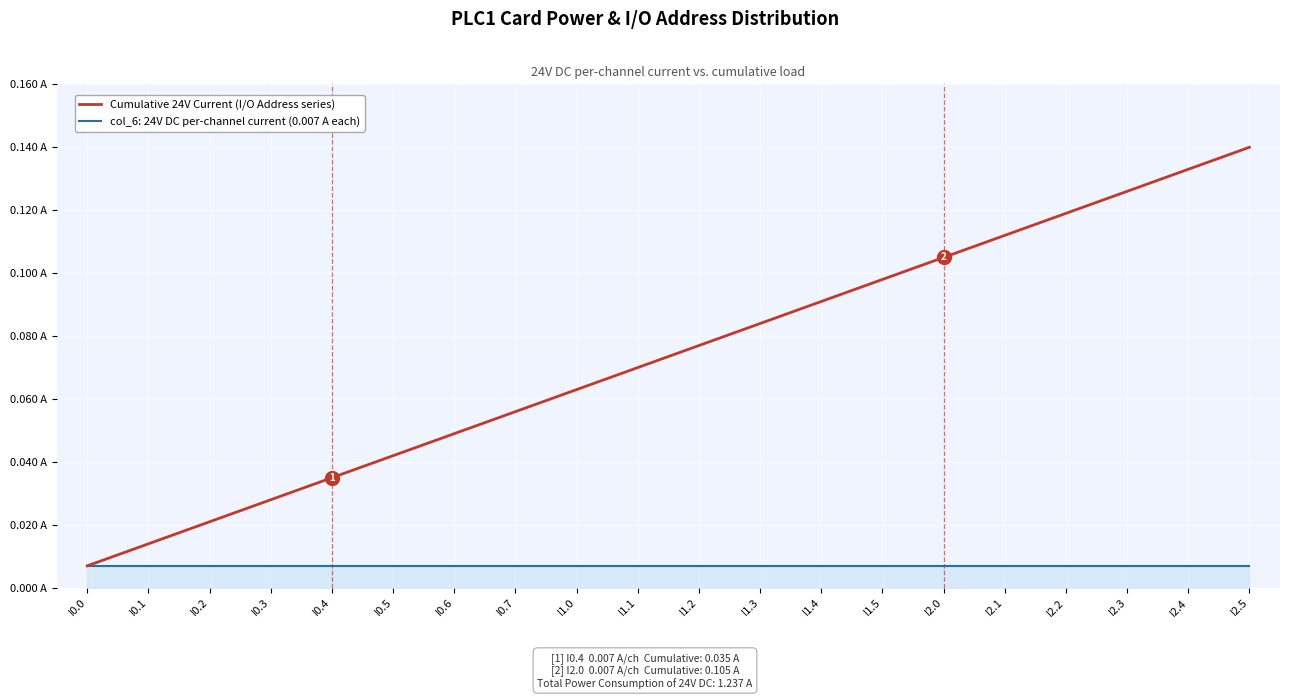

Which series has the widest spread of values?

Cumulative 24V Current